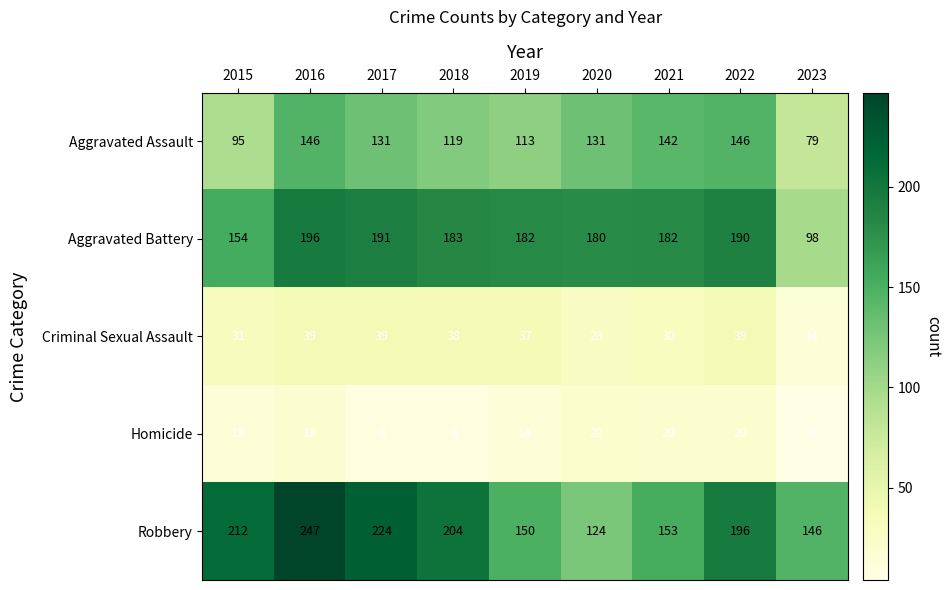

What is the sum of all Homicide values?

127